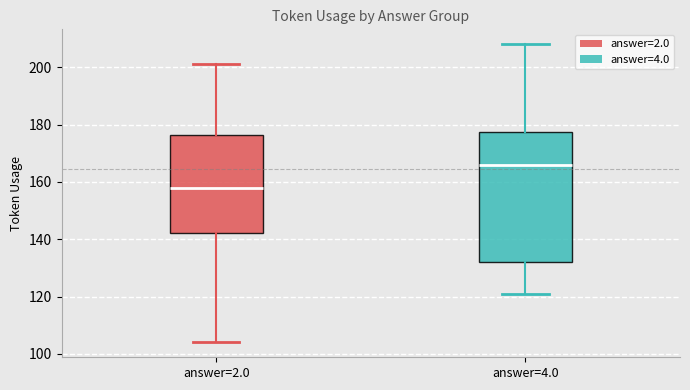

Which box has the lowest median line?

answer=2.0